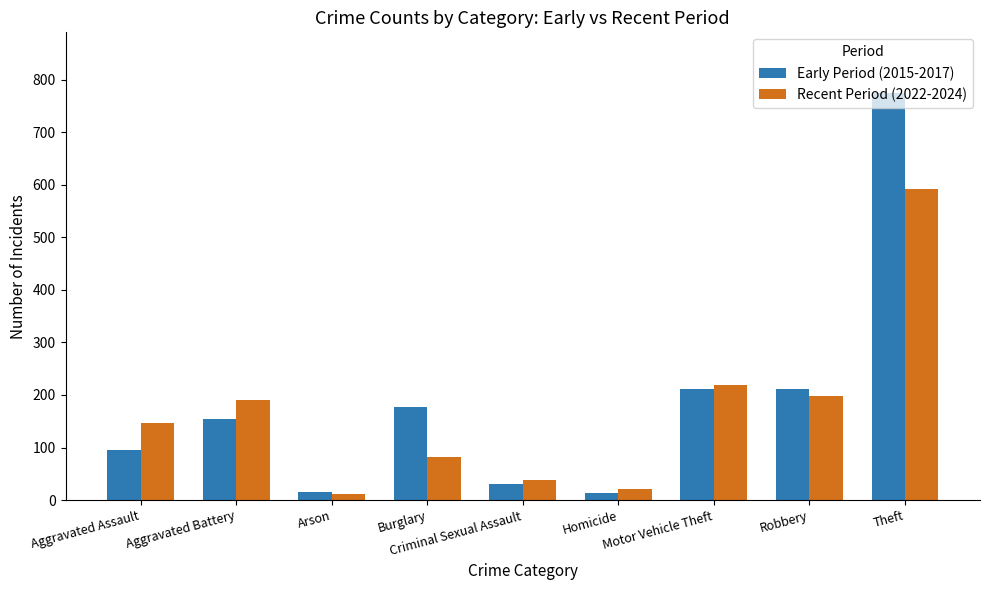

What is the average value of the Recent Period (2022-2024) series?

166